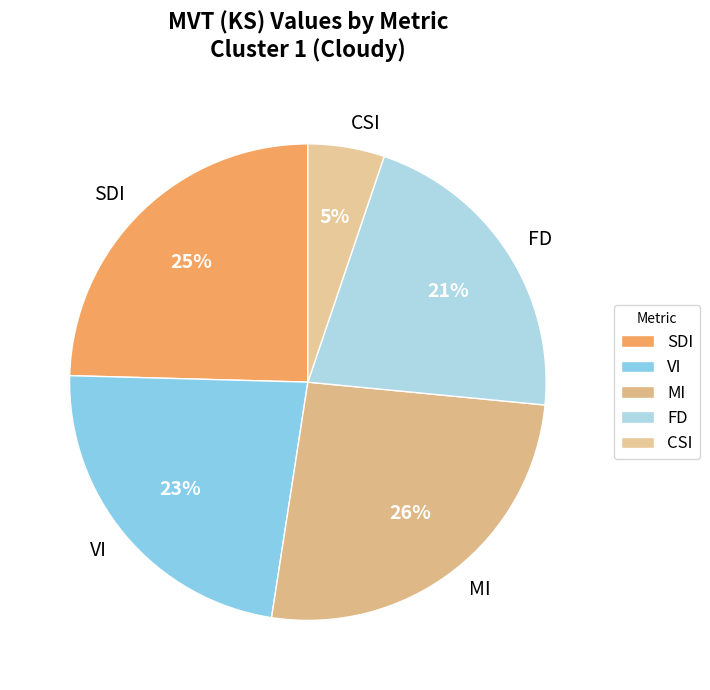

What percentage is the SDI slice, to the nearest percent?

25%